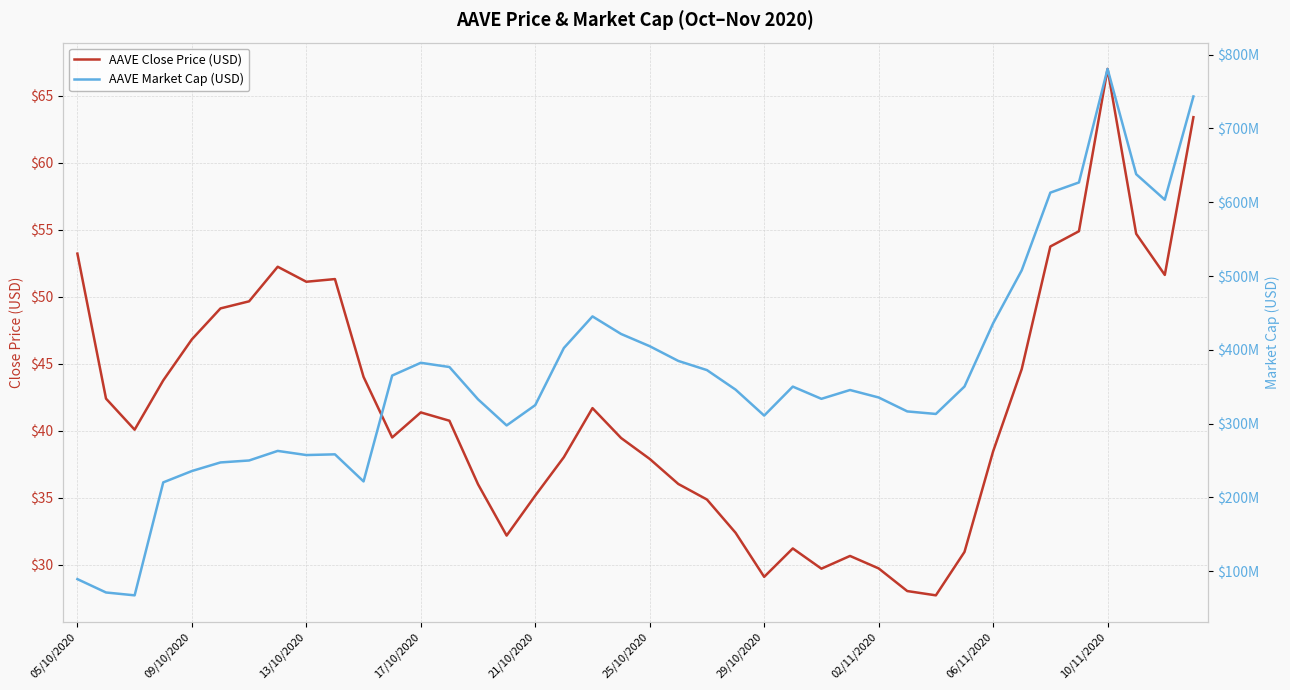

What is the value of the AAVE Market Cap (USD) point at the 29th from the left?

335349717.5